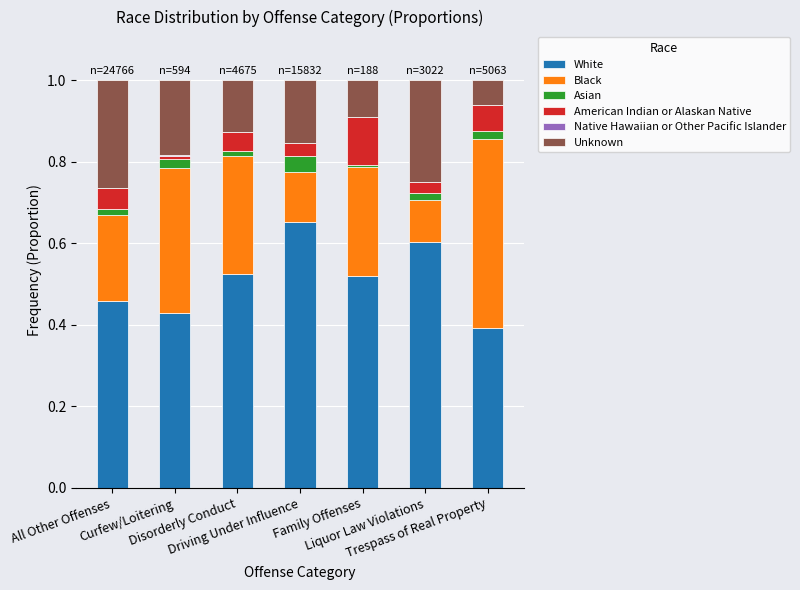

What is the label of the 4th bar from the left?

Driving Under Influence